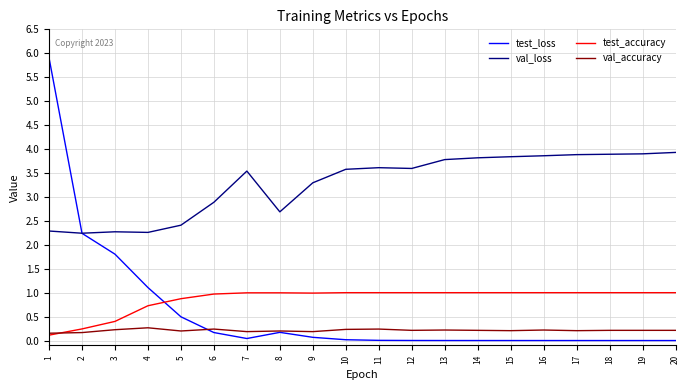

True or false: val_loss and val_accuracy intersect in this chart.

False